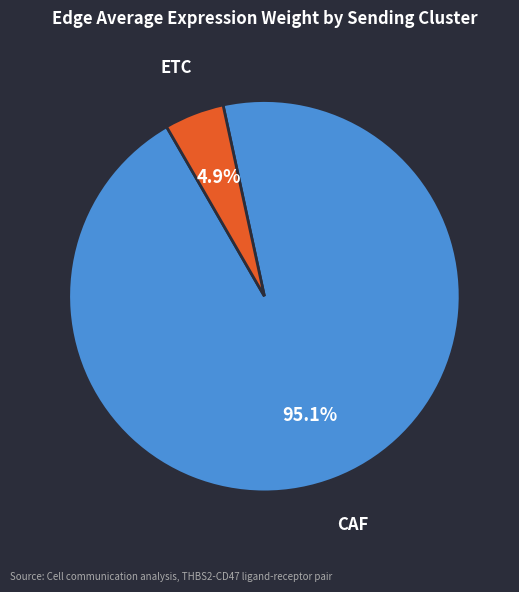

Which slice is the smallest?

ETC